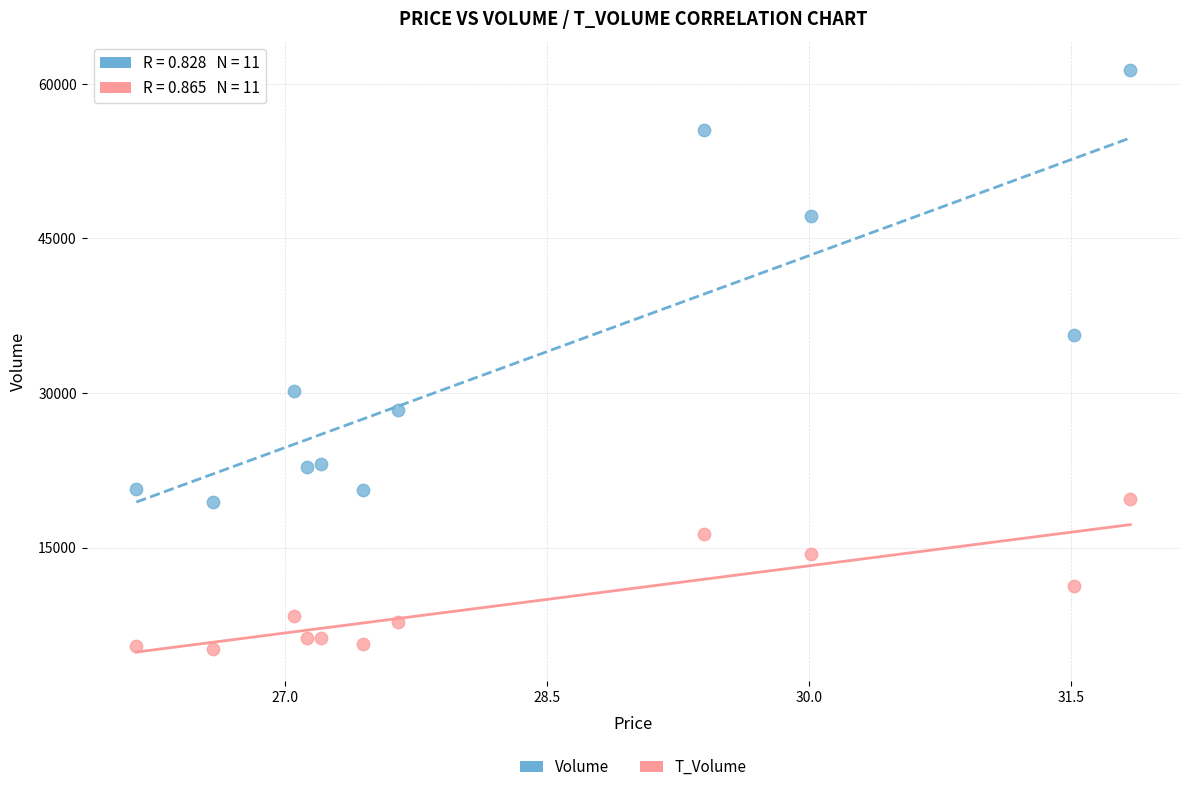

Which series reaches the minimum Y coordinate?

T_Volume